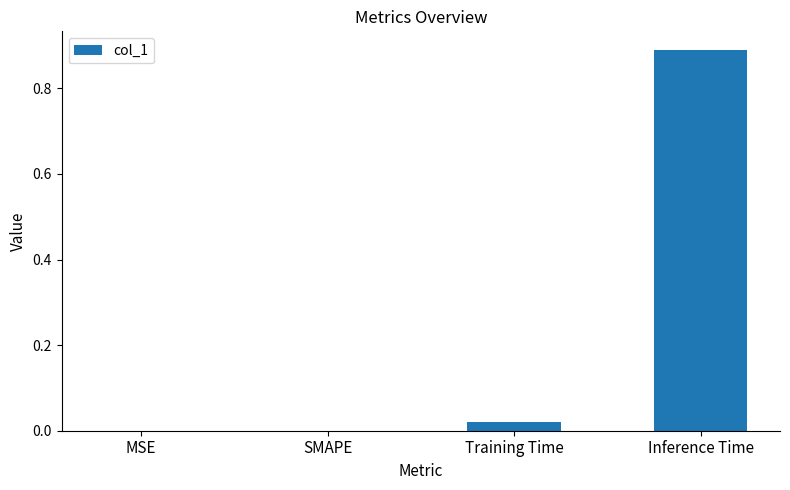

Which has a higher value, Training Time or MSE?

Training Time